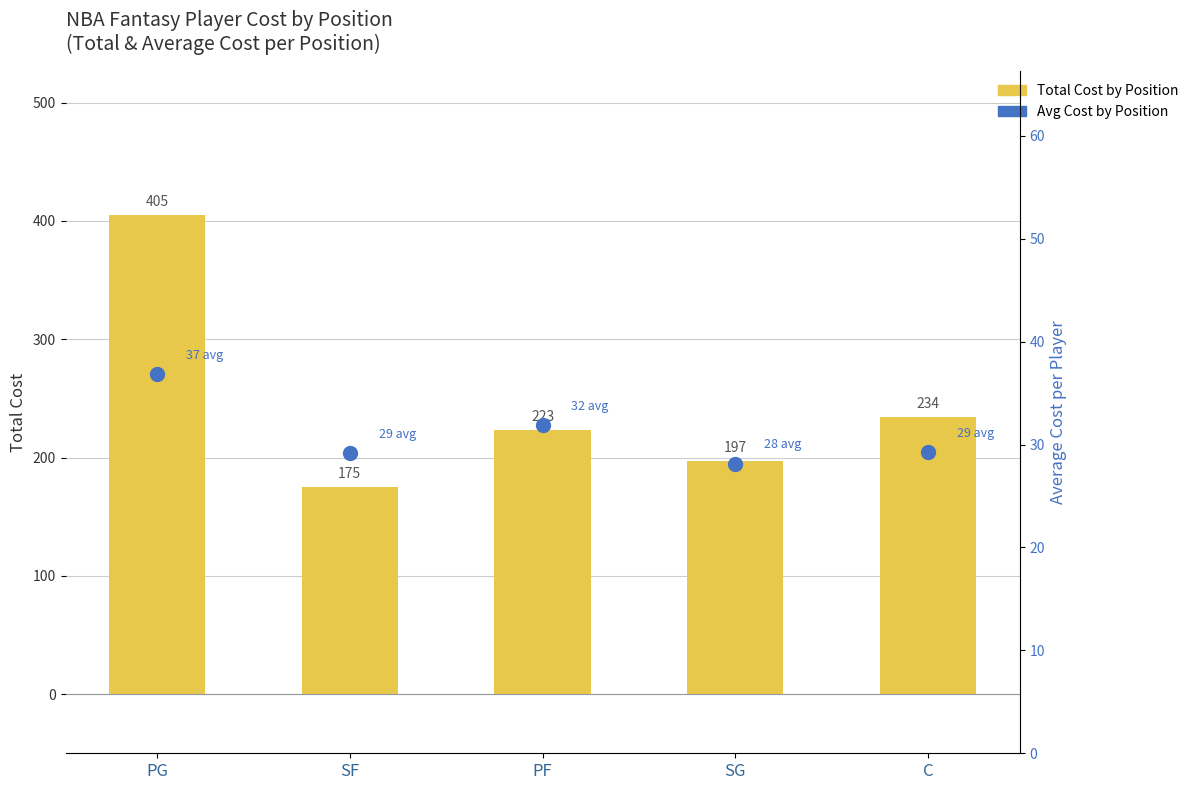

Read the Avg Cost by Position value at C.

29.2